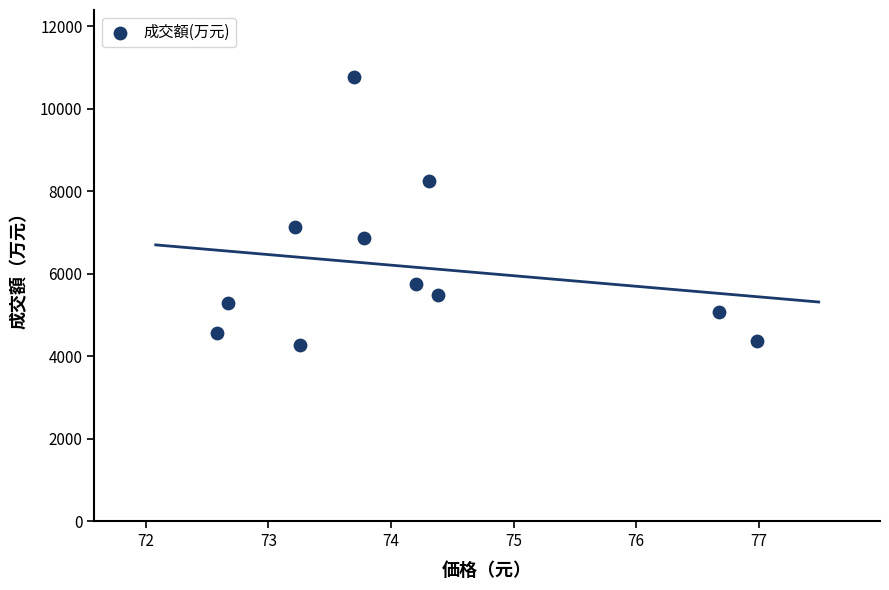

What Y value in the scatter plot is closest to 7518?

7135